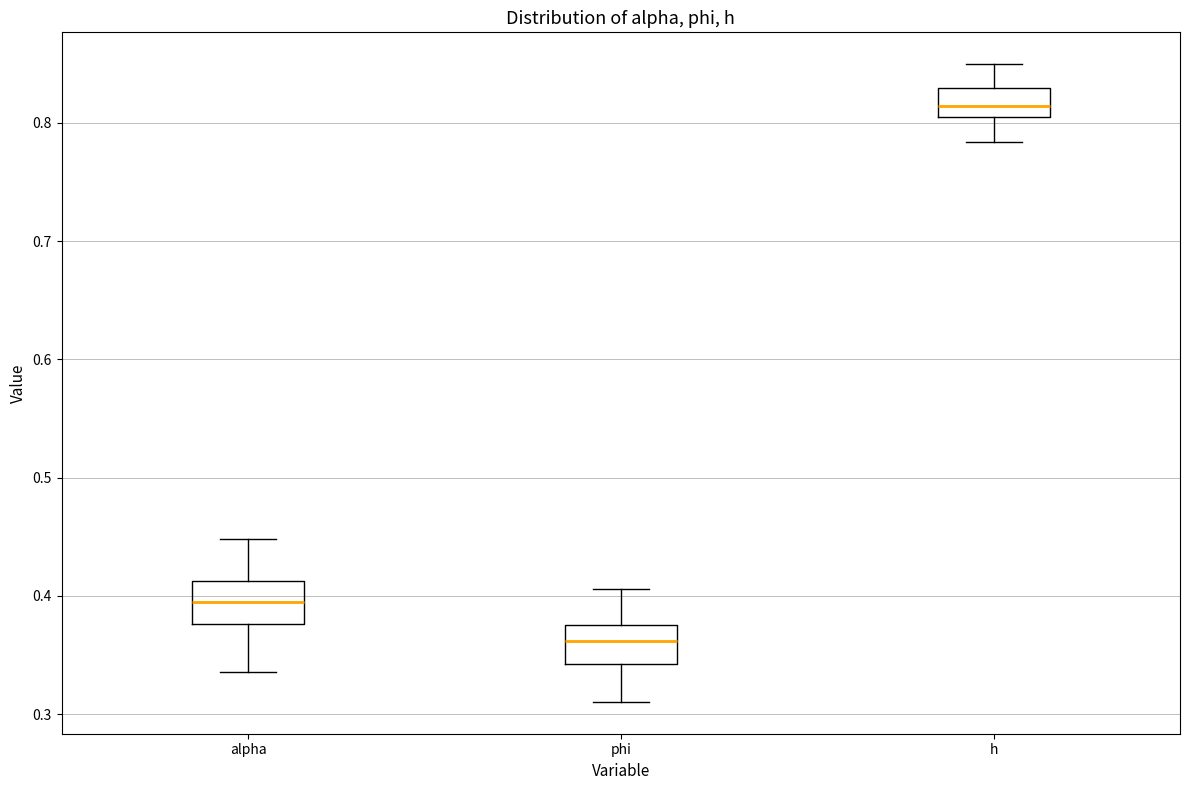

Reading left to right, read every box against the y-axis: the position of its median line, the range the box covers, and the ends of its whiskers. The values are not printed on the chart, so give them approximately, as read against the axis.

alpha: median 0.39, box 0.38 to 0.41, whiskers 0.34 to 0.45
phi: median 0.36, box 0.34 to 0.38, whiskers 0.31 to 0.41
h: median 0.81 (inside the box), box 0.81 to 0.83, whiskers 0.78 to 0.85